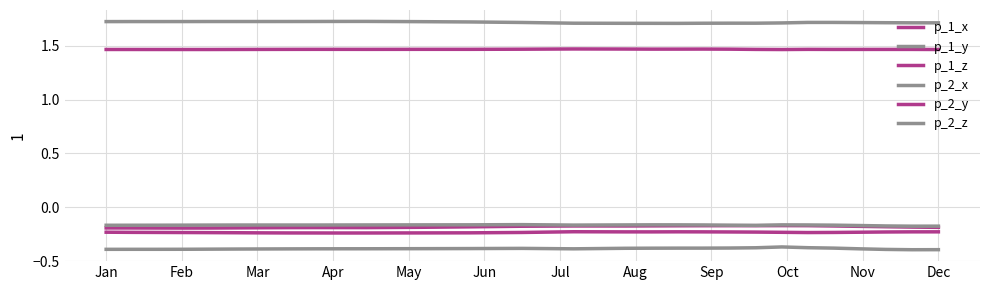

True or false: p_1_z and p_2_y cross at least once.

False